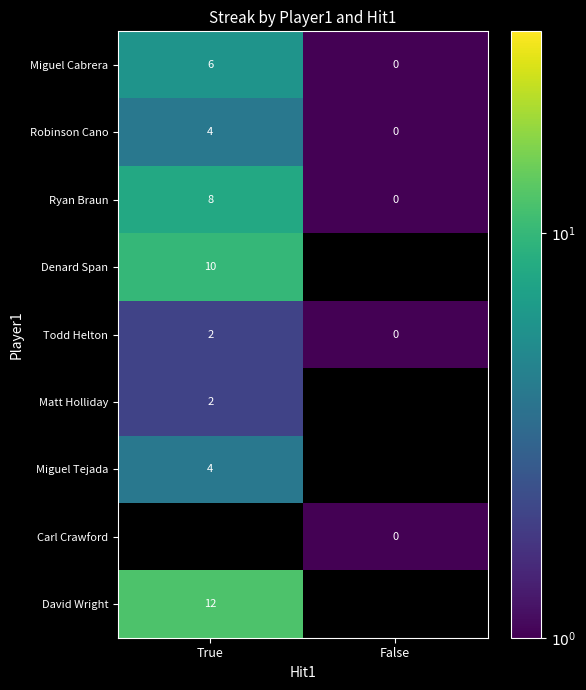

How many data points in Robinson Cano are less than 4?

1